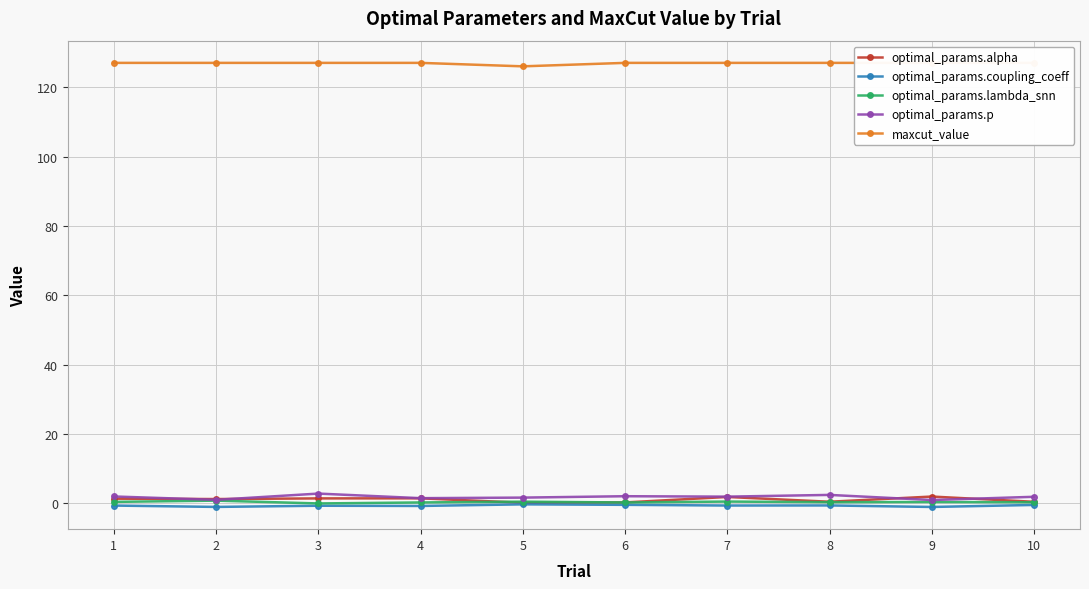

At which category does optimal_params.coupling_coeff reach its first local peak?

3